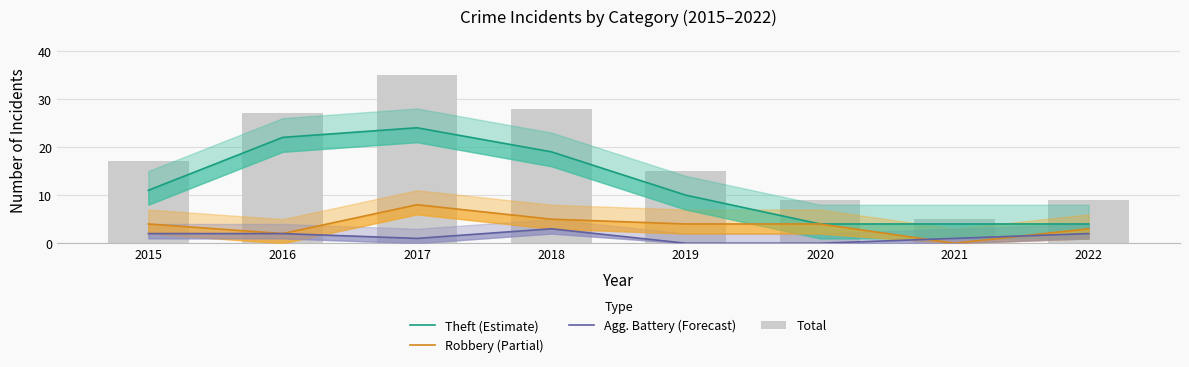

At how many categories does at least one series exceed 20?

3